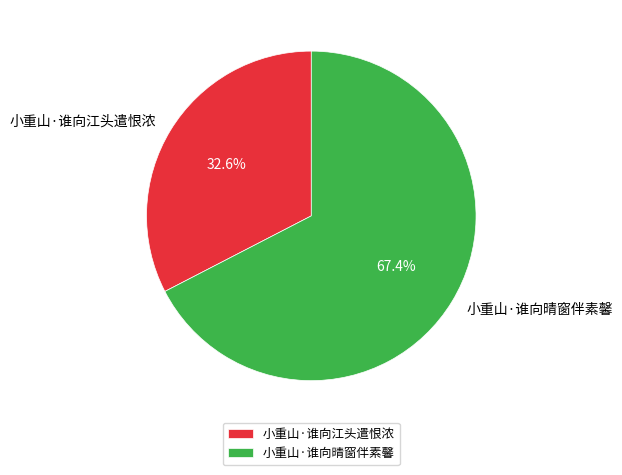

Which category accounts for the majority?

小重山·谁向晴窗伴素馨